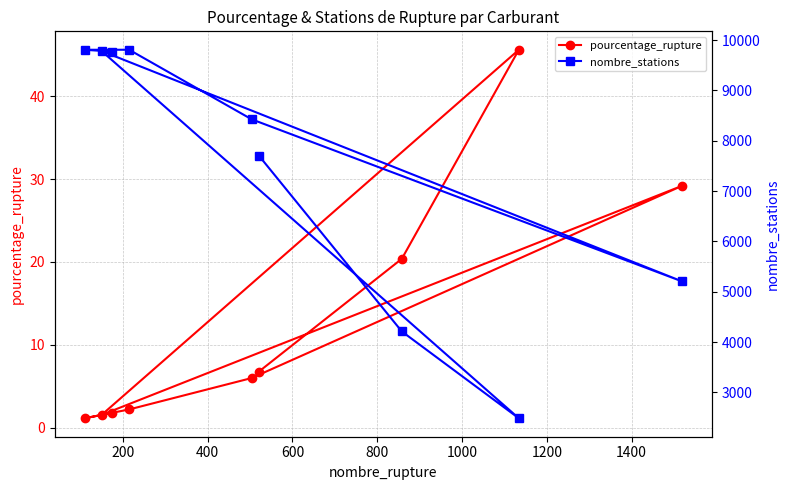

What is the highest value of the pourcentage_rupture series?

45.6